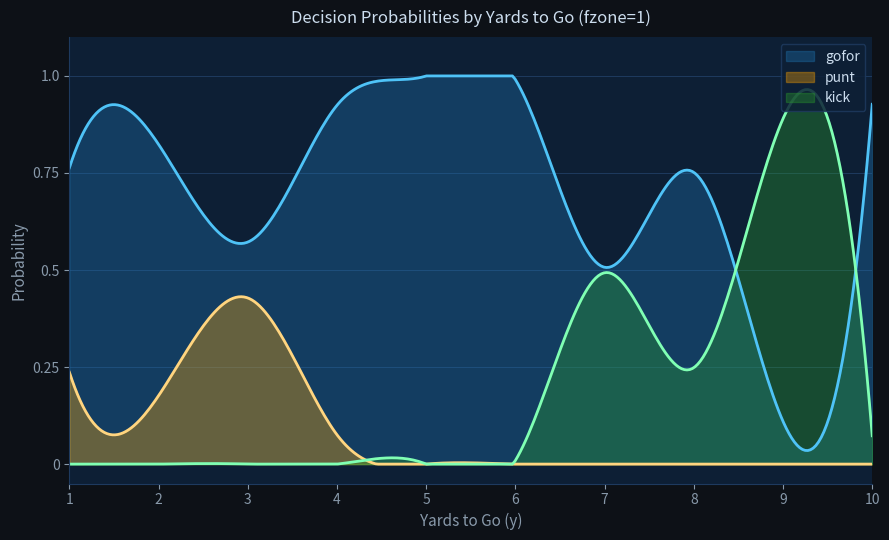

How many interior local valleys does the punt series have?

1